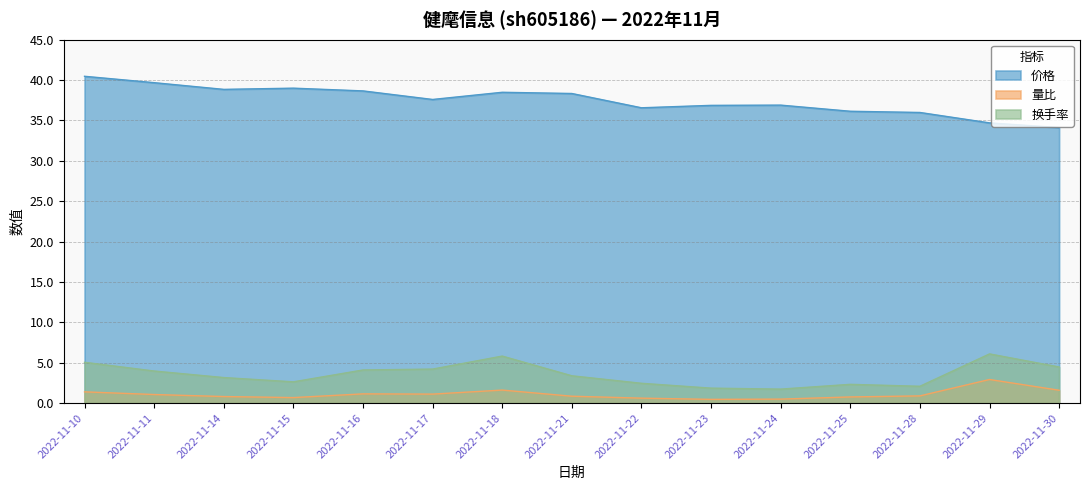

What is the total value across all series at 2022-11-28?

39.0